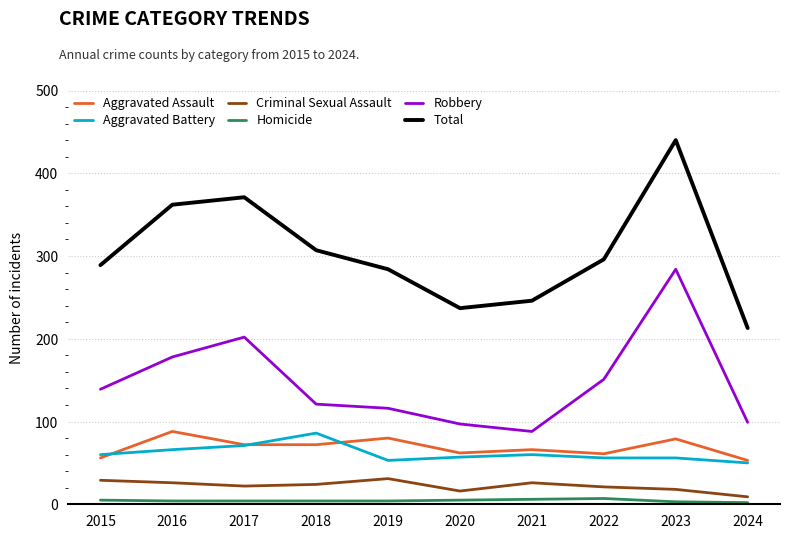

How many values in the Aggravated Battery series are below 60?

5